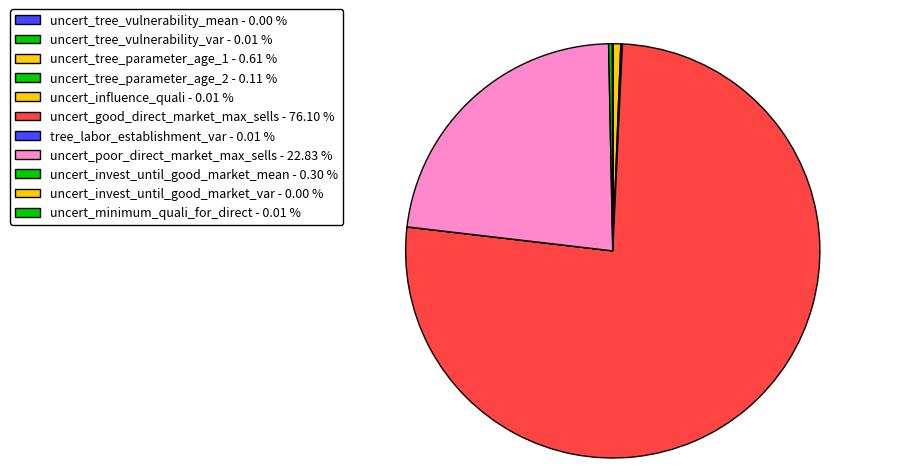

Rank the categories by value from highest to lowest.

uncert_good_direct_market_maximum_sells, uncert_poor_direct_market_maximum_sells, uncert_tree_parameter_age_1, uncert_invest_until_good_market_mean_h, uncert_tree_parameter_age_2, uncert_influence_quali, uncert_minimum_quali_for_direct_percent, tree_labor_establishment_var_h_per_tree, uncert_tree_vulnerability_var, uncert_tree_vulnerability_mean, uncert_invest_until_good_market_var